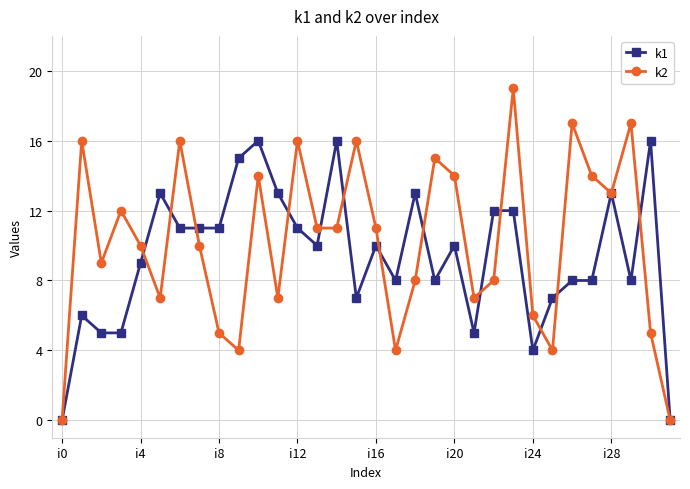

True or false: k1 has more than 1 interior local peaks.

True